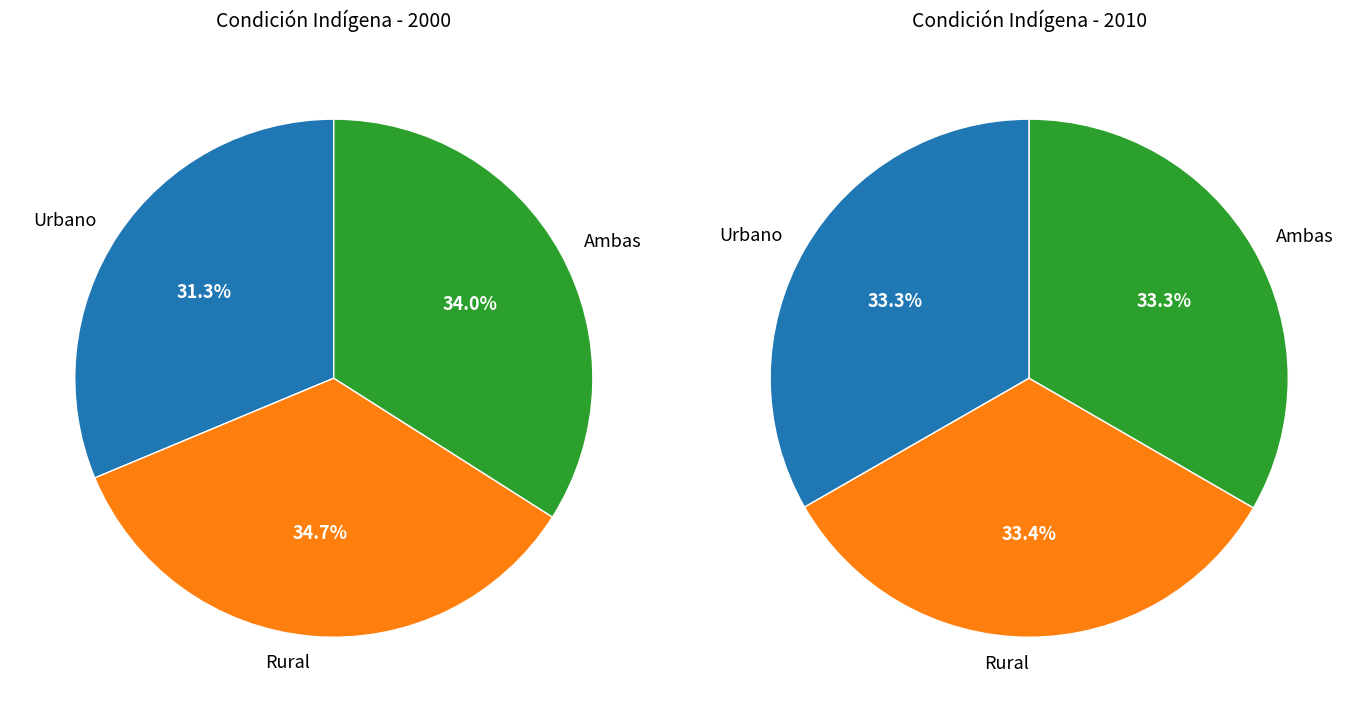

Which slice is the largest?

Rural